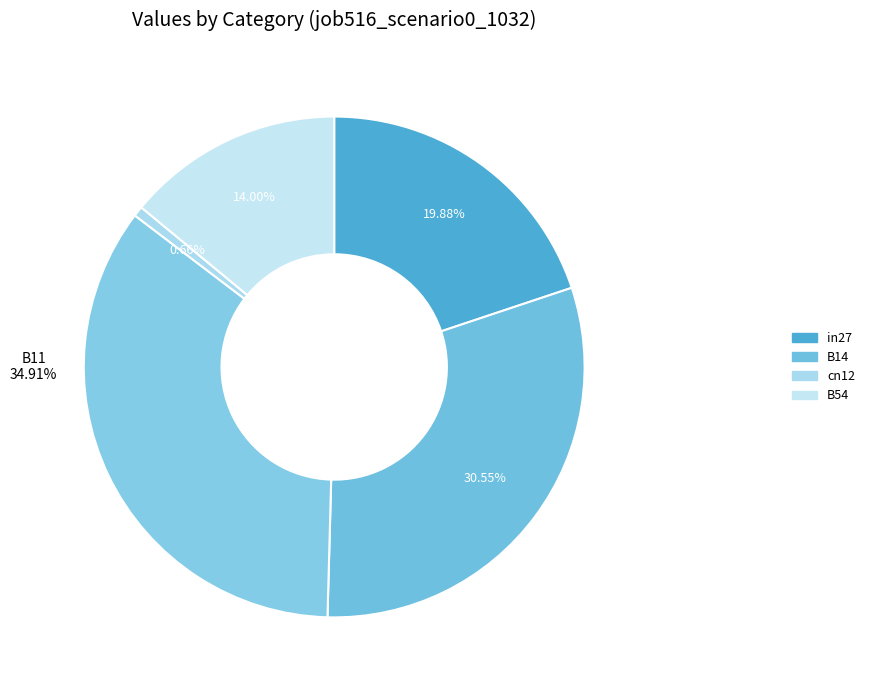

Is it true that B11 is 35% of the pie?

True